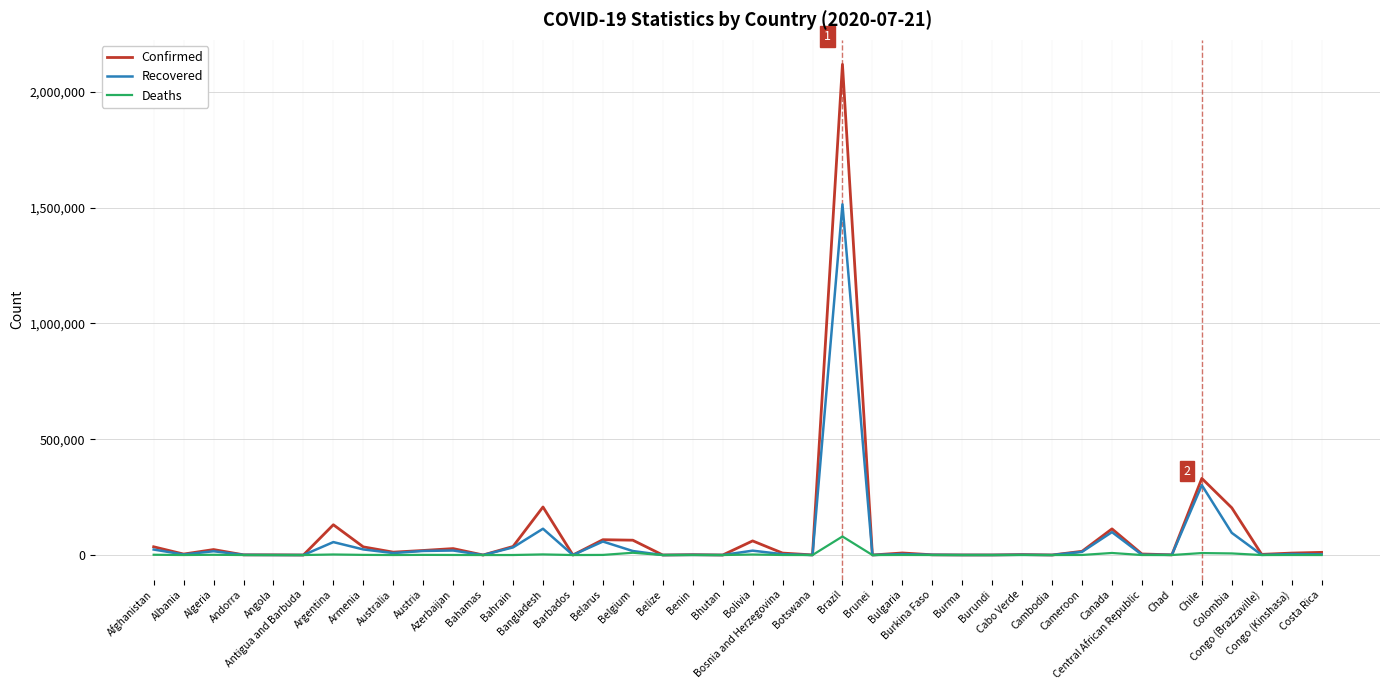

Is the value of Deaths at Central African Republic greater than the value of Confirmed at Chile?

No